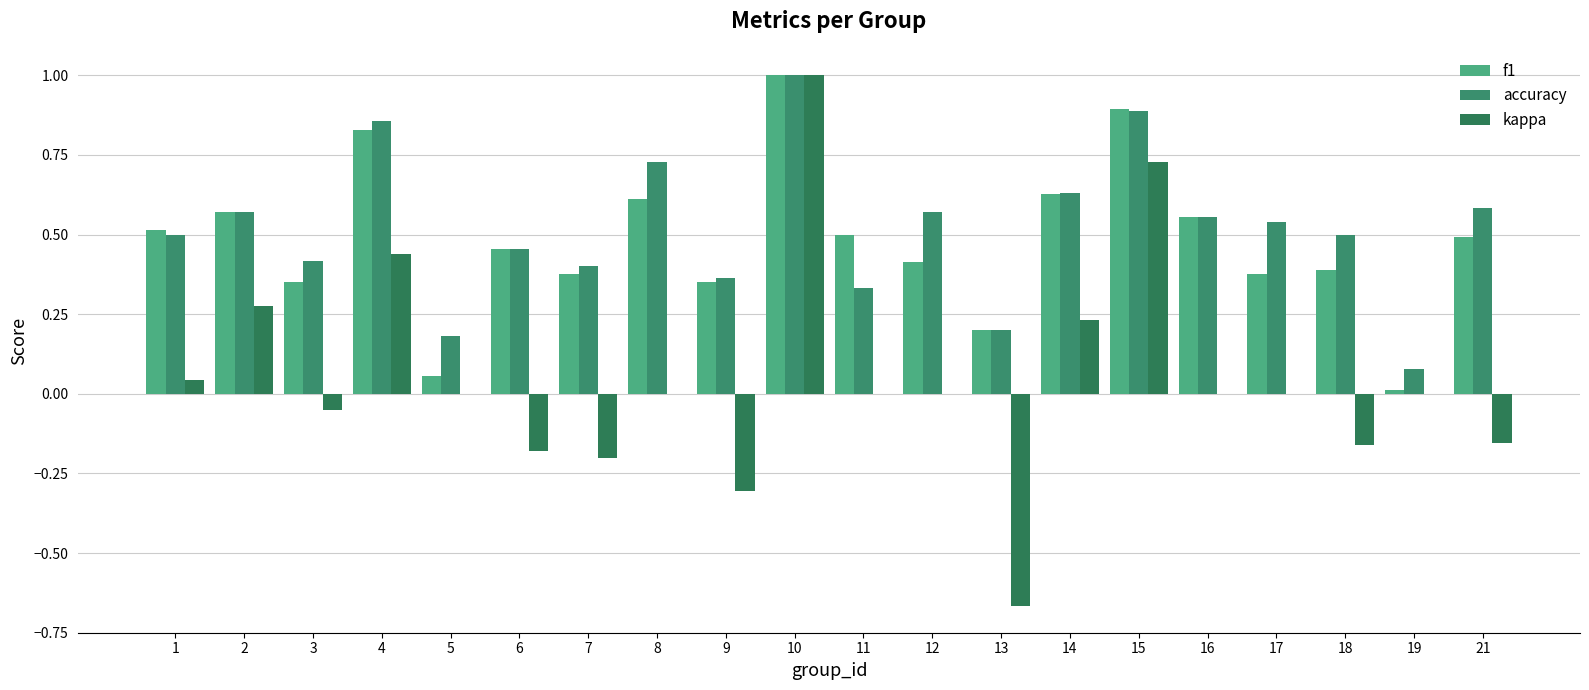

What is the average value of the kappa series?

0.1